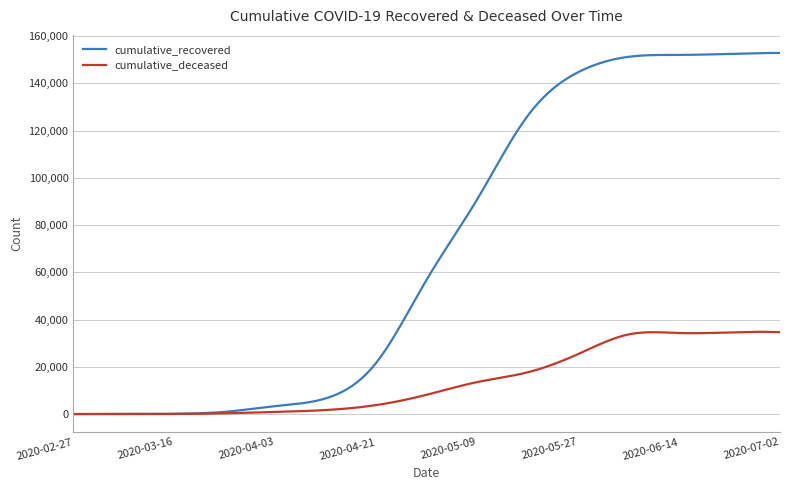

Which series has the largest range (max minus min)?

cumulative_recovered